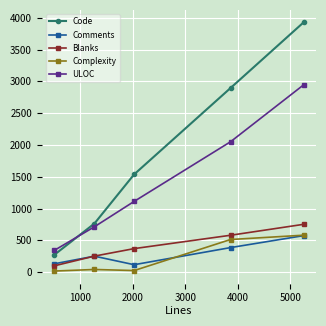

How many lines are shown in the chart?

5